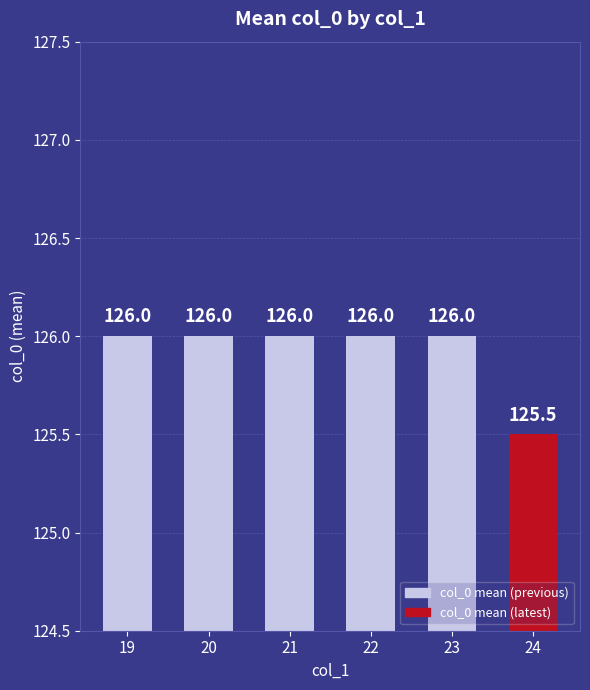

Approximately how many times larger is the value at 19 compared to 23?

1.0